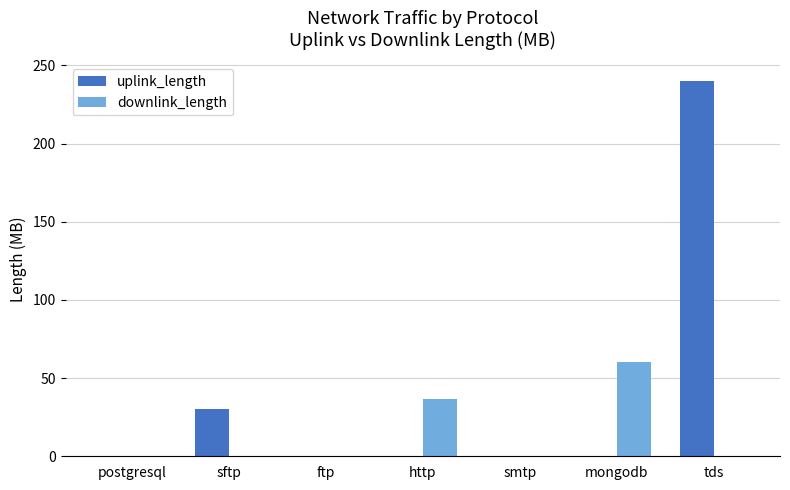

At which label is downlink_length closest to 30?

http